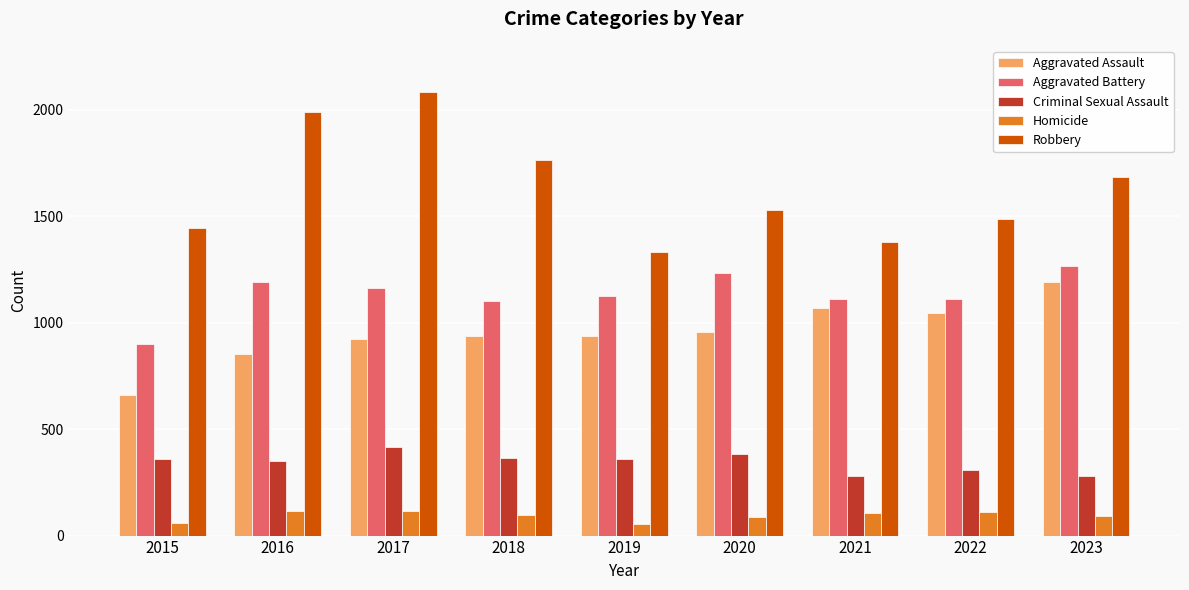

What is the difference between the highest and lowest values at 2023?

1592